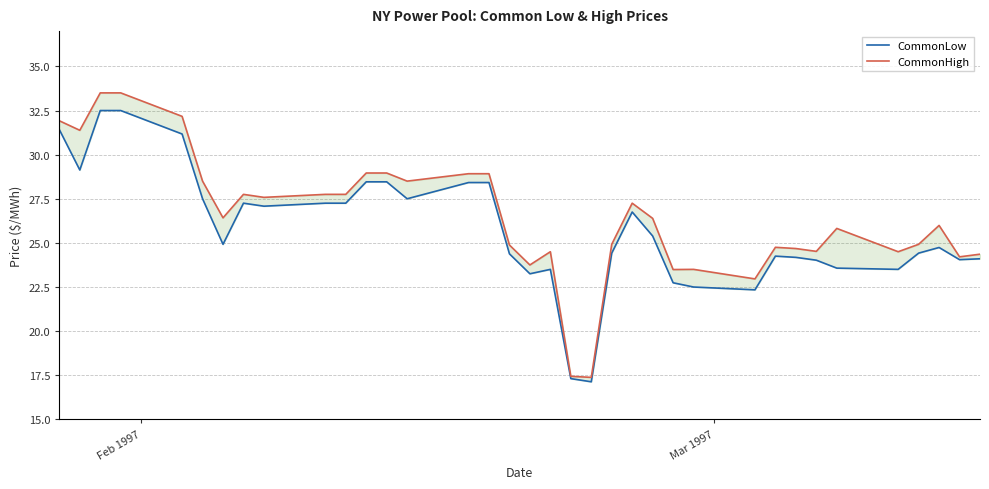

Rank the series by their average value, from highest to lowest.

CommonHigh, CommonLow